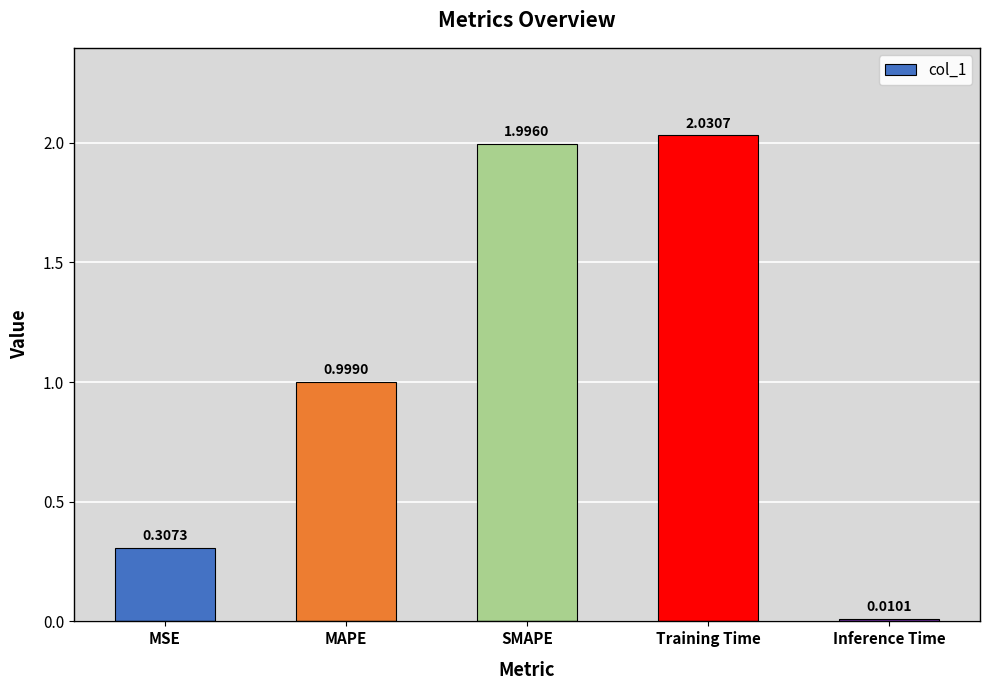

What is the label of the 2nd bar from the right?

Training Time